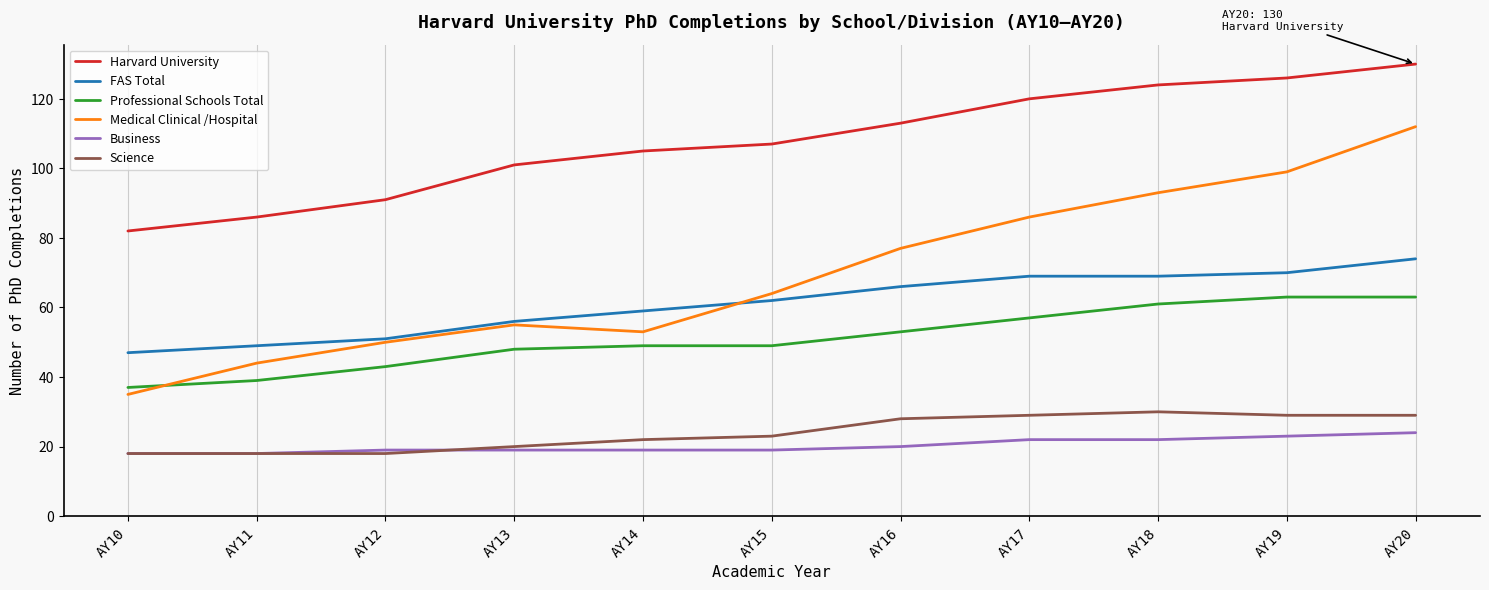

What is the greatest value displayed?

130